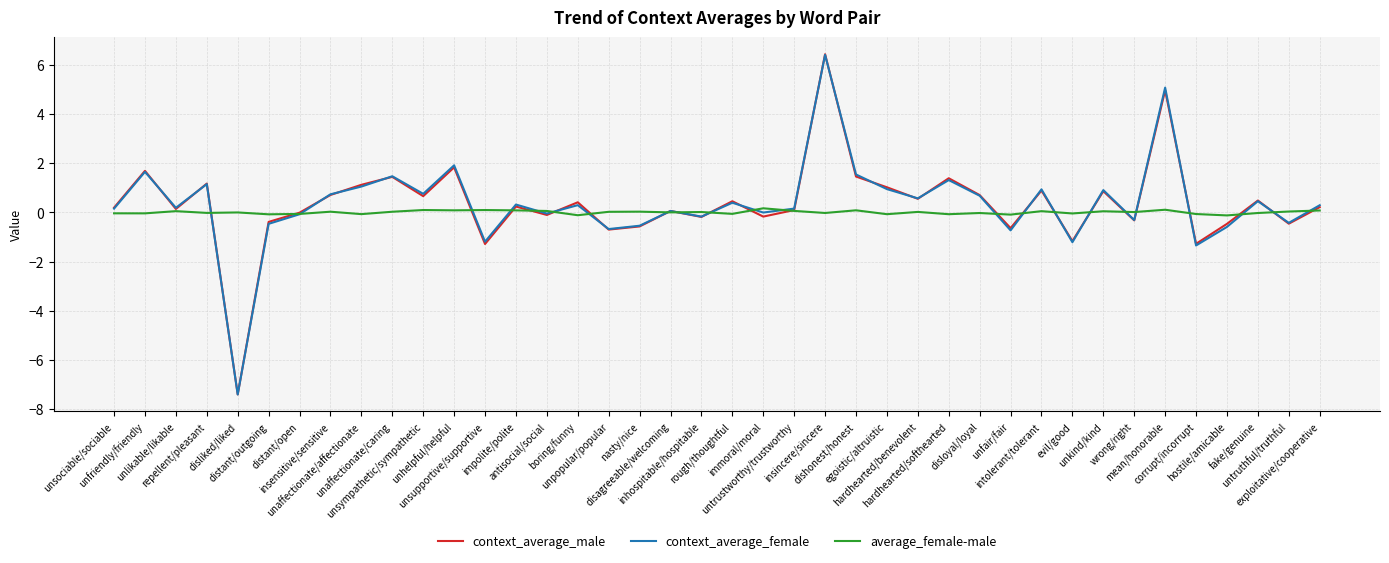

Is the value of average_female-male at untruthful/truthful greater than the value of context_average_male at unaffectionate/affectionate?

No